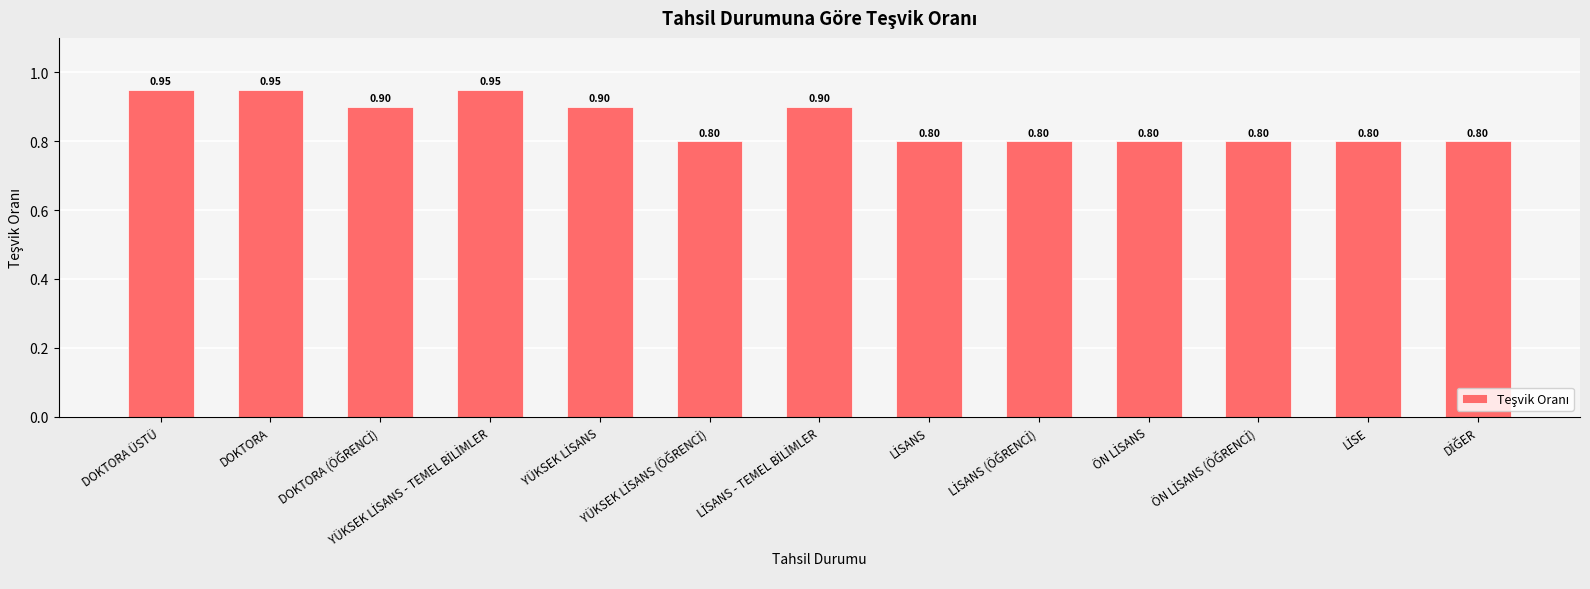

What is the label of the 1st bar from the left?

DOKTORA ÜSTÜ